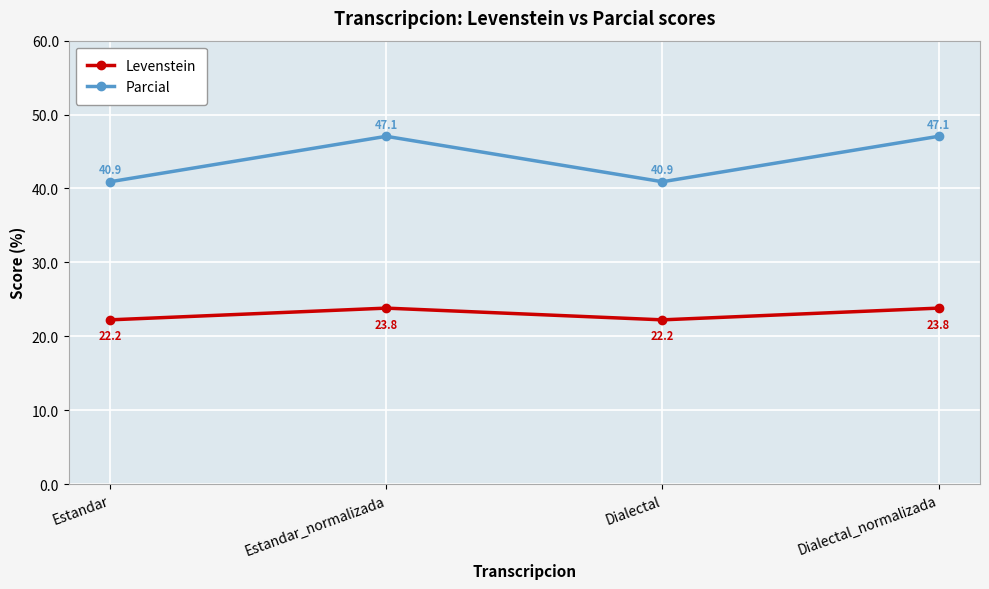

Reading right to left, list all the values displayed in this chart.

Levenstein: 23.8	22.2	23.8	22.2
Parcial: 47.1	40.9	47.1	40.9